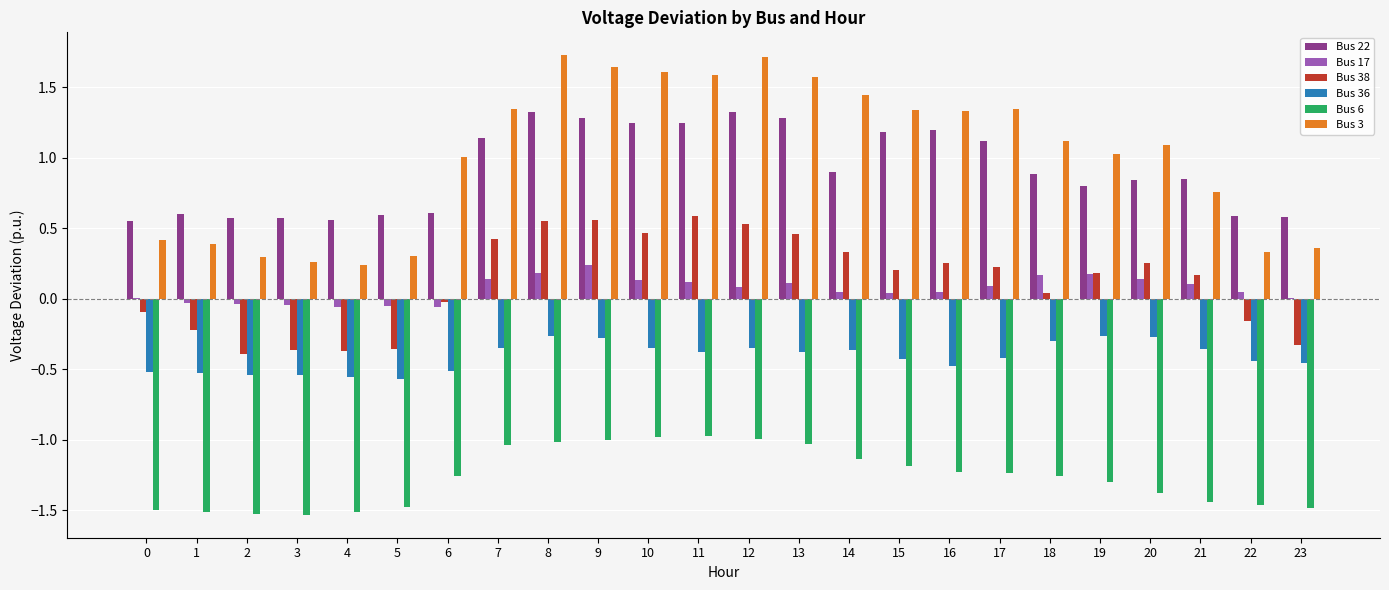

What is the maximum value shown in the chart?

1.7